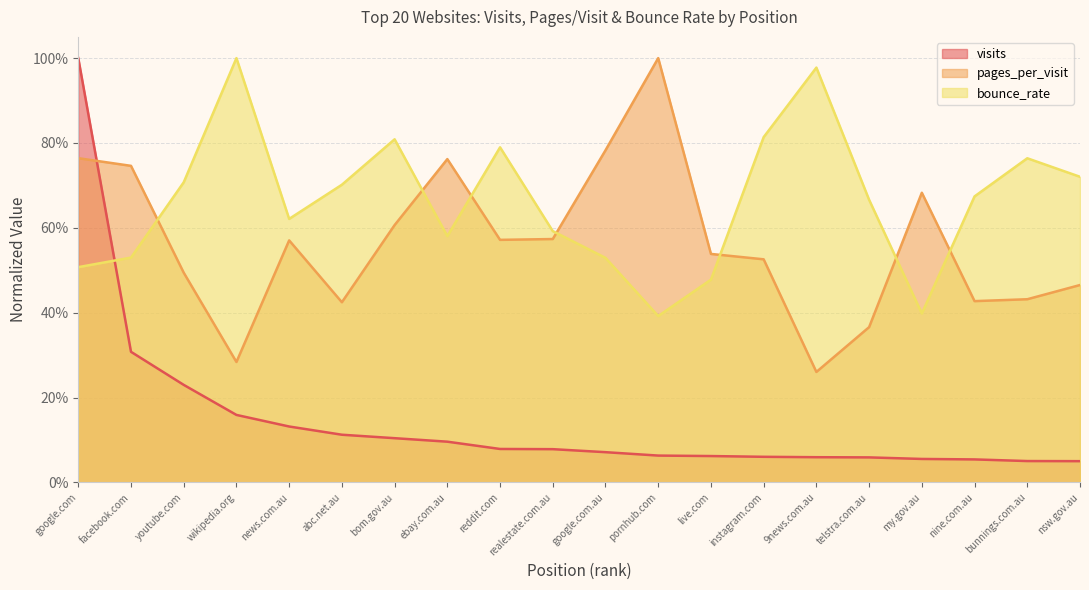

What is the value of the pages_per_visit point at the 4th from the left?

0.3